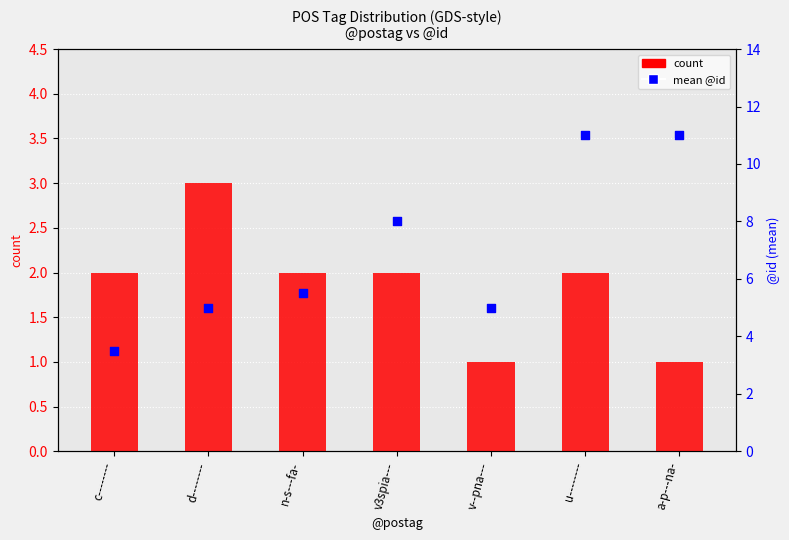

Is the value of count at n-s---fa- greater than the value of mean @id at c--------?

No